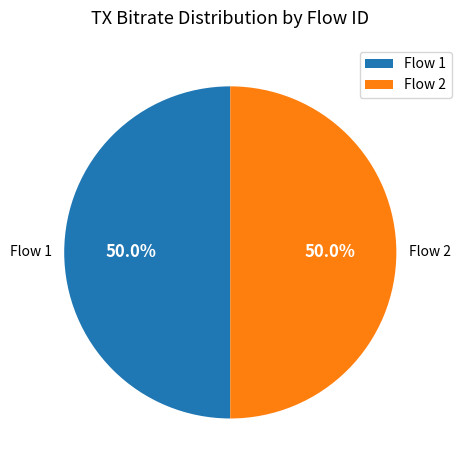

Approximately how many times larger is the value at Flow 1 compared to Flow 2?

1.0